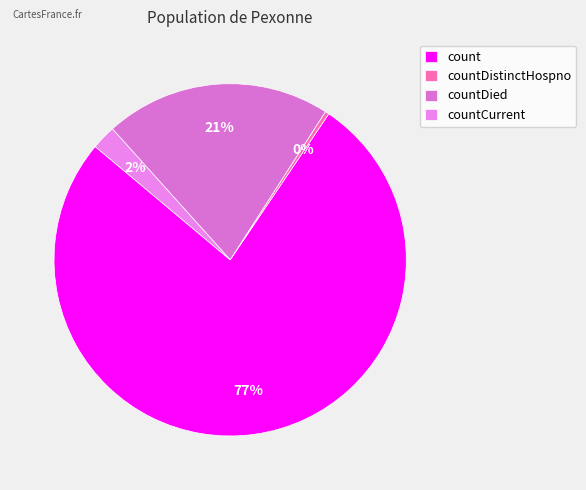

How many slices are in this pie chart?

4